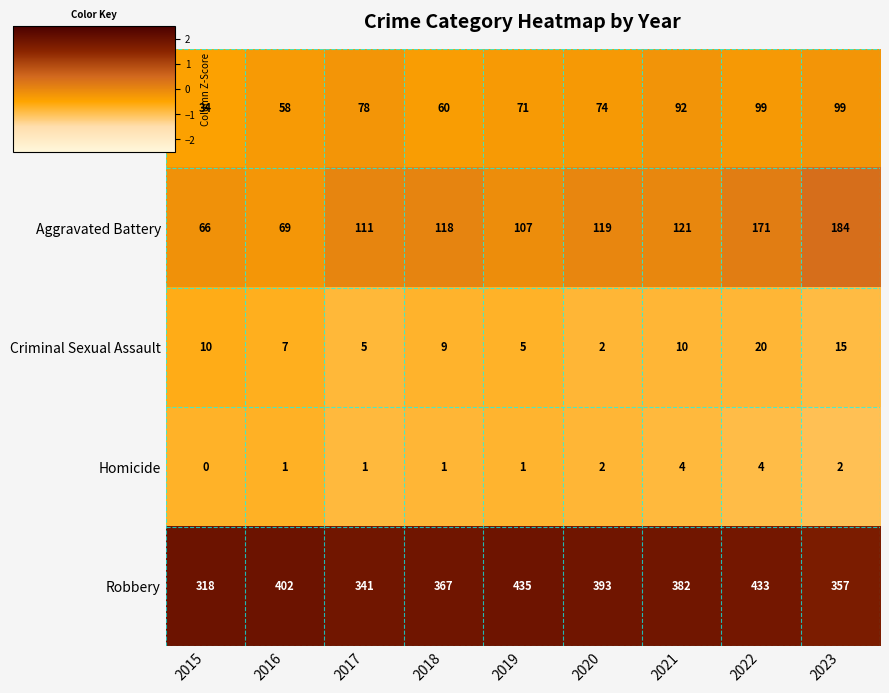

At which label is Aggravated Battery closest to 125?

2021